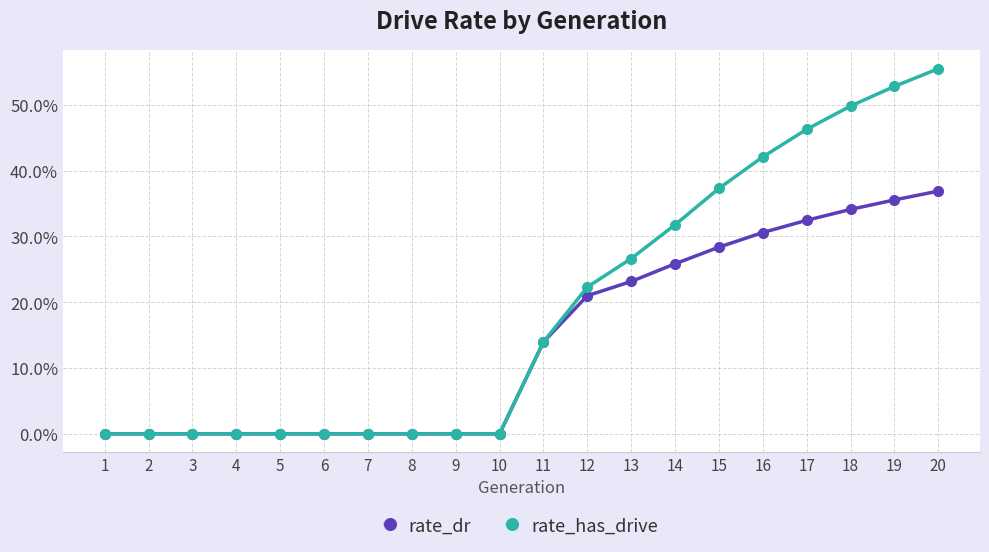

Rank the series by their average value, from highest to lowest.

rate_has_drive, rate_dr